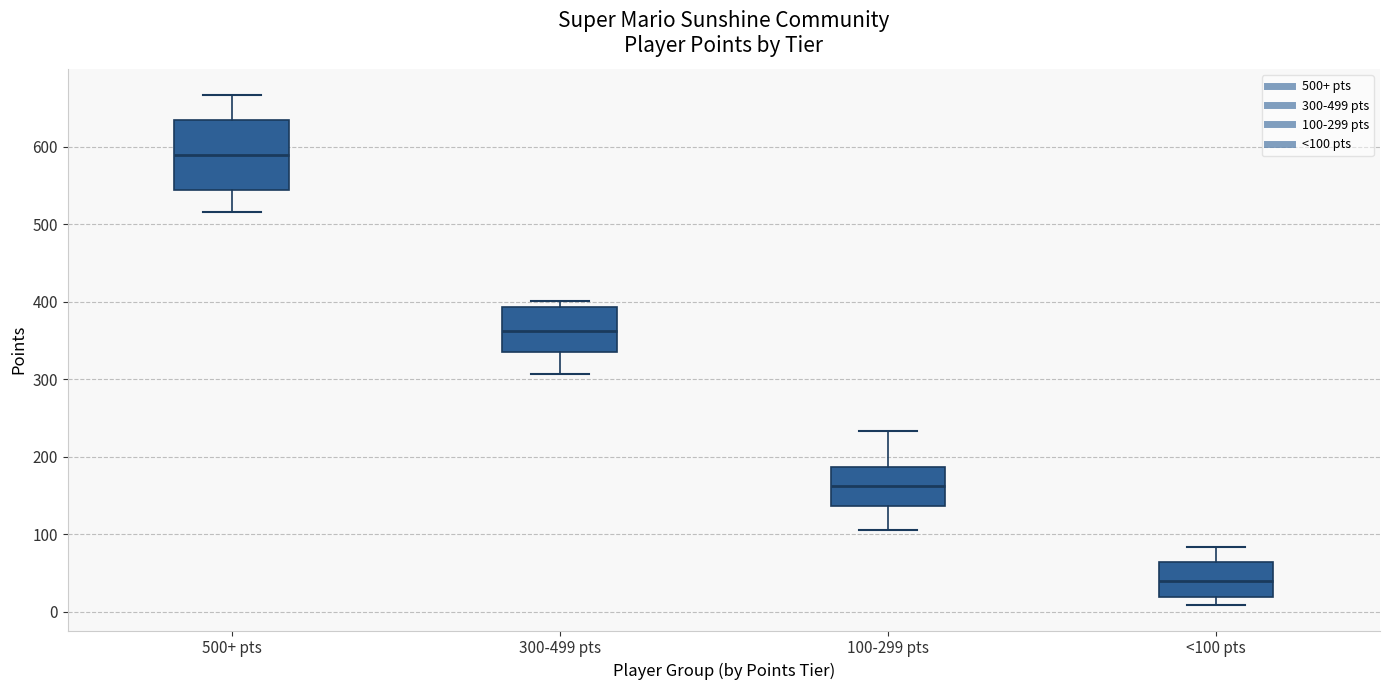

Where does the lower whisker of the box for 300-499 pts end on the y-axis? The values are not printed on the chart, so give them approximately, as read against the axis.

310